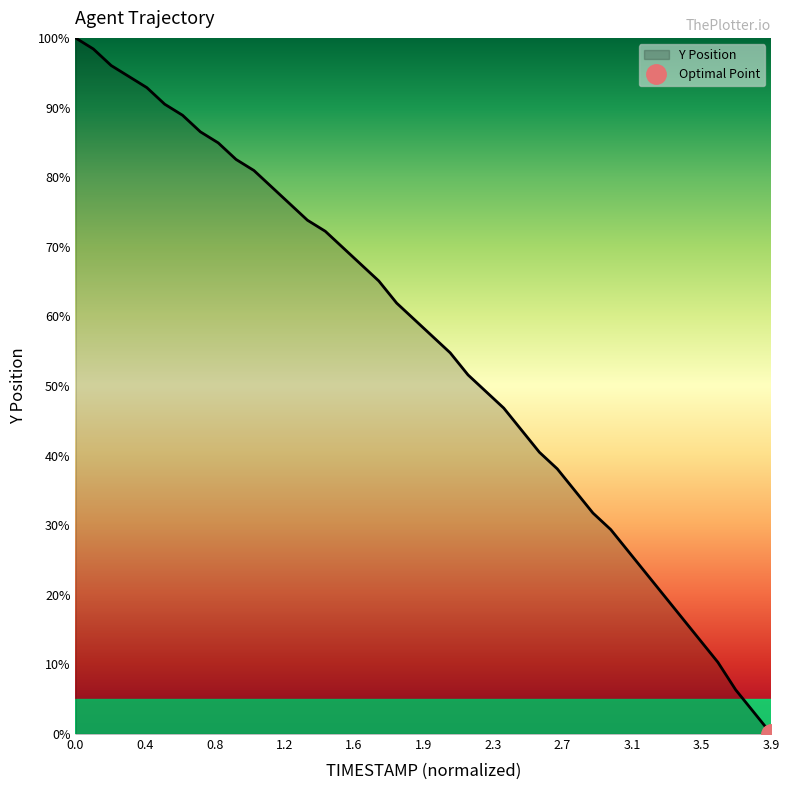

What is the label of the 4th point from the left?

0.3